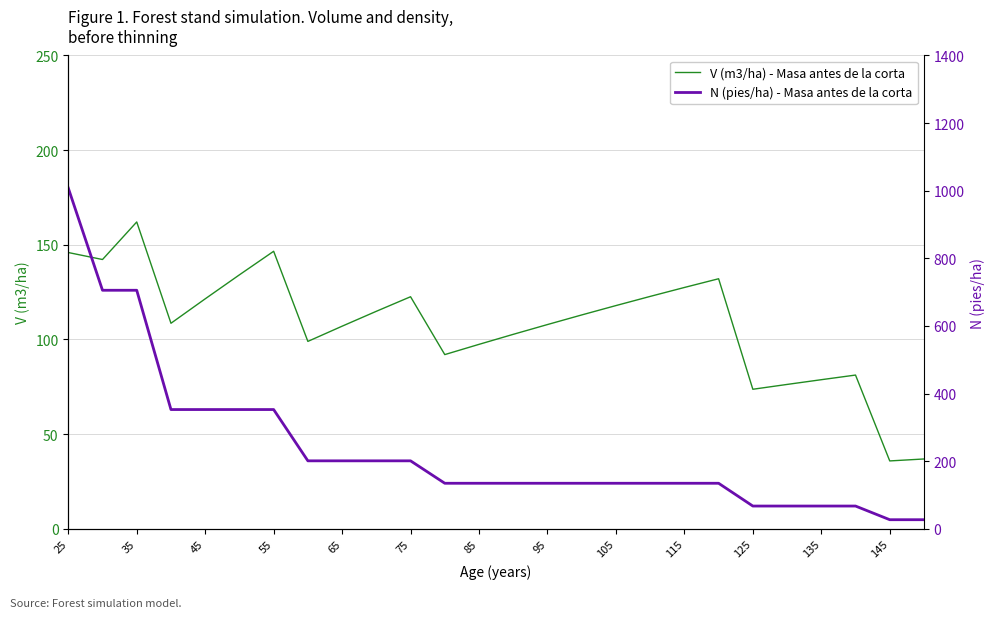

At which label does N (pies/ha) - Masa antes de la corta reach its peak?

25